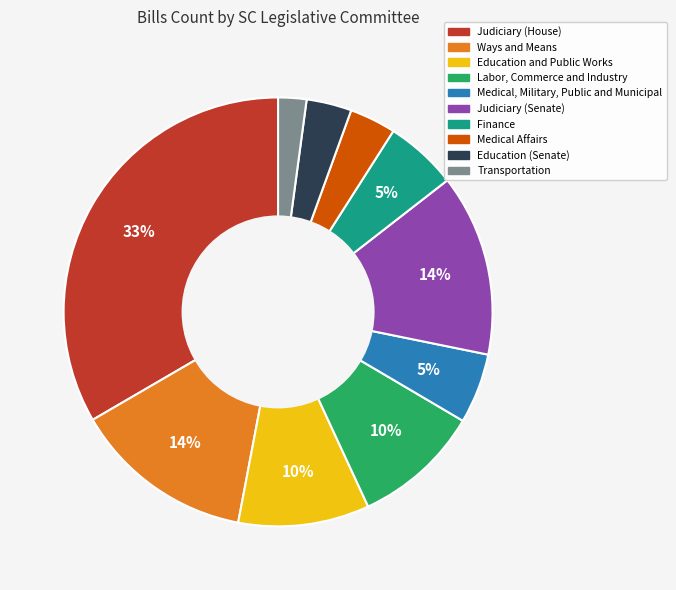

What percentage is the Medical, Military, Public and Municipal slice, to the nearest percent?

5%